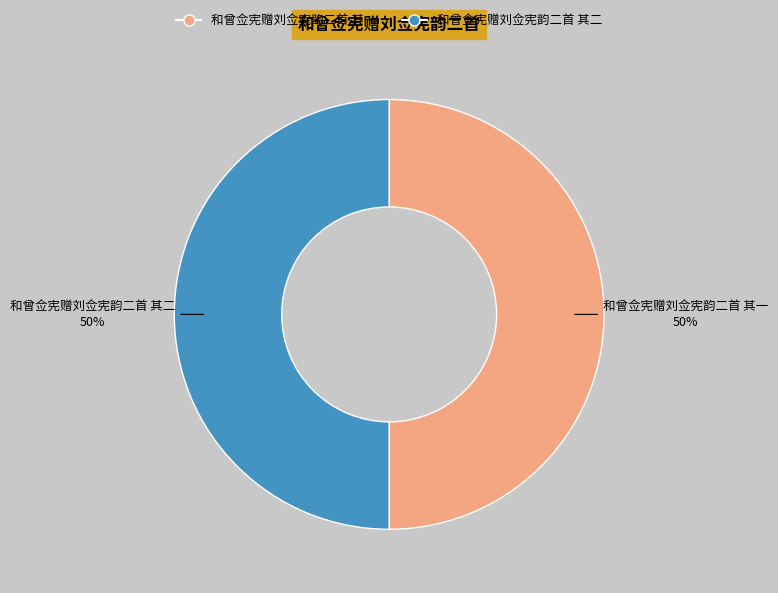

What is the ratio of the value at 和曾佥宪赠刘佥宪韵二首 其二 to the value at 和曾佥宪赠刘佥宪韵二首 其一?

1.0